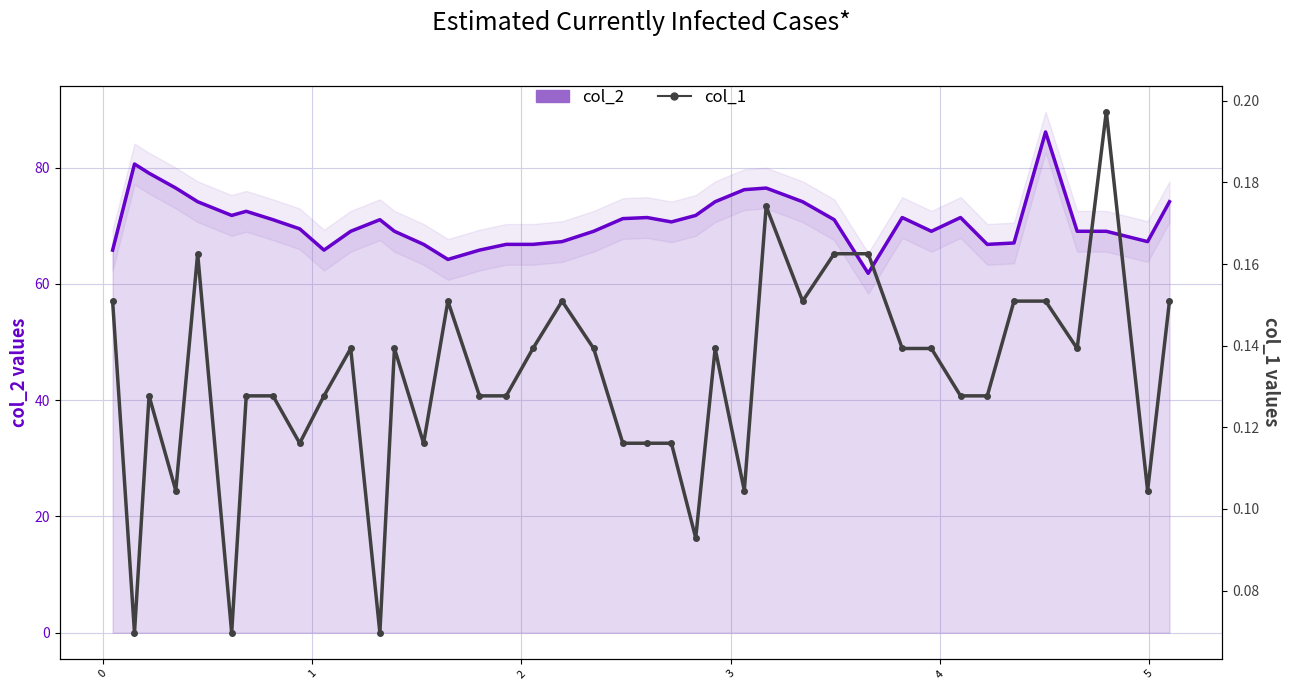

True or false: col_2 has a value of 127.3 at 6.

False